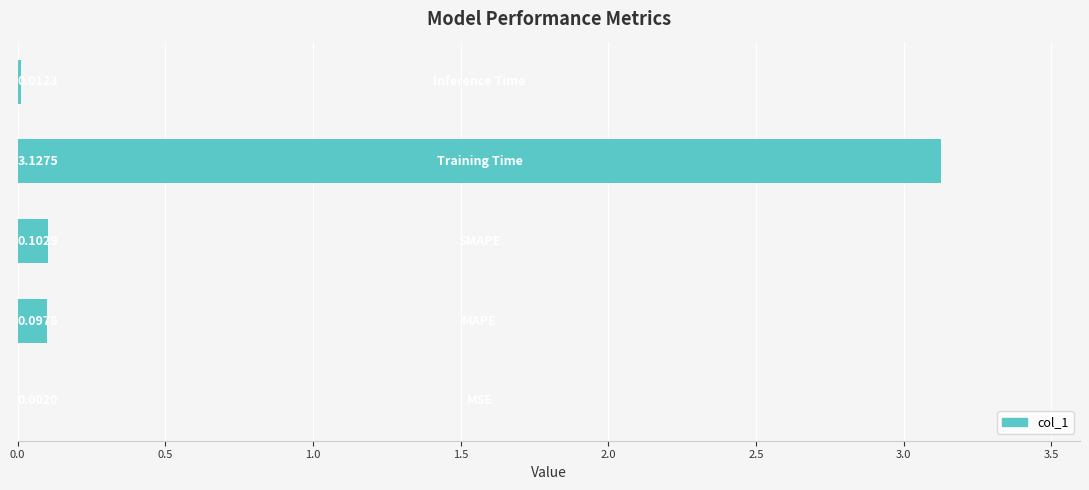

What is the sum of all values?

3.3